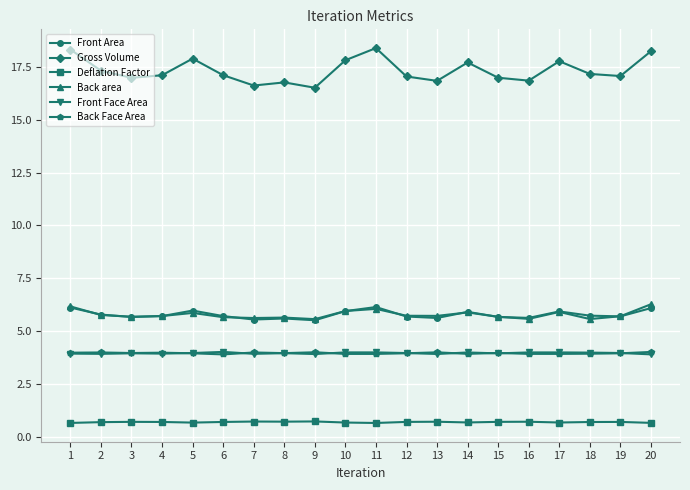

Is this an area chart (filled region under the line)?

No